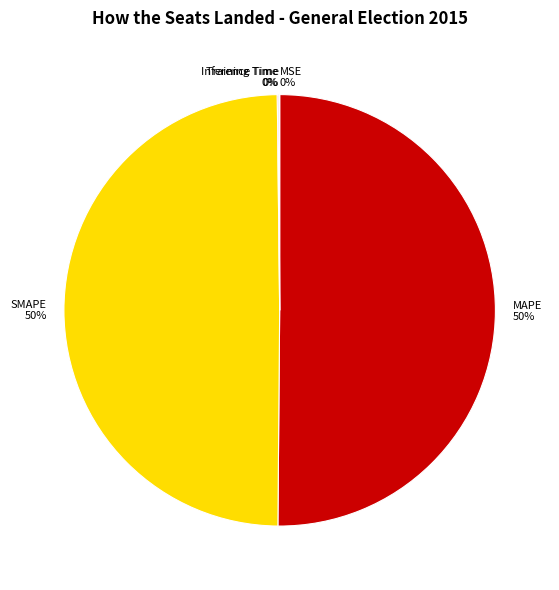

Which category accounts for the majority?

MAPE